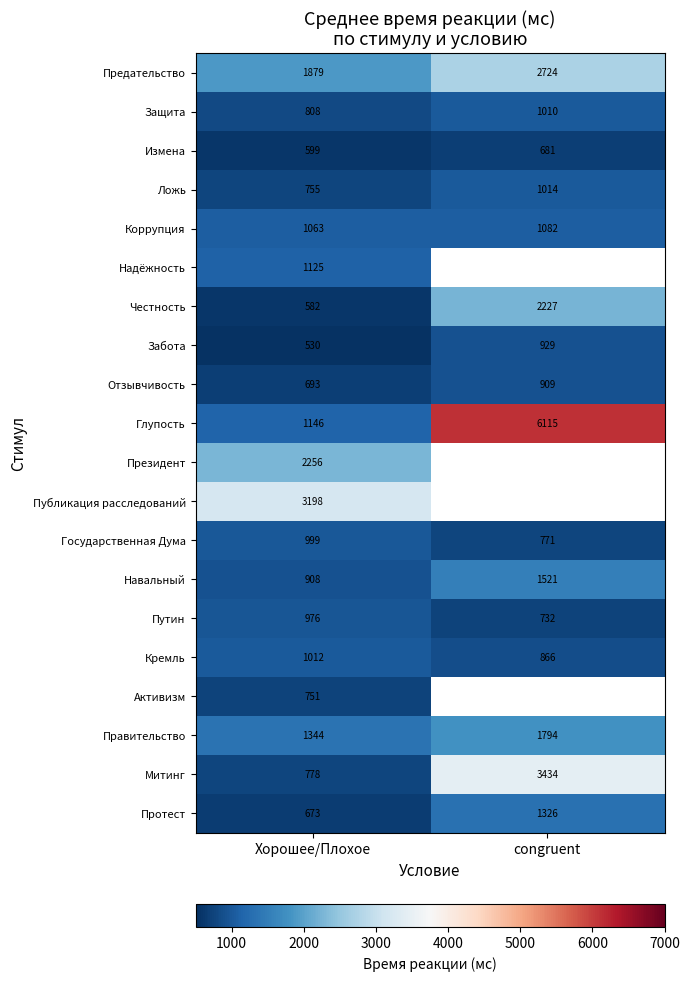

Count the number of categories in the chart.

2